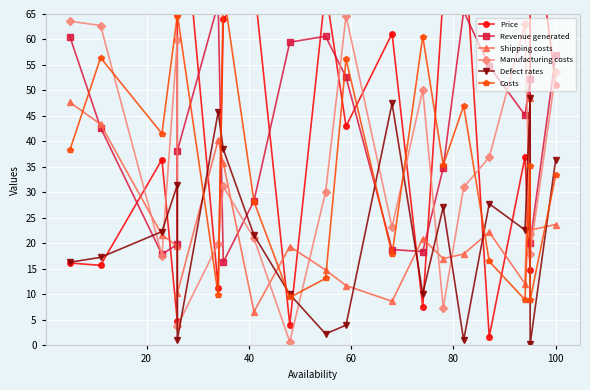

At which category does Price reach its first local peak?

40